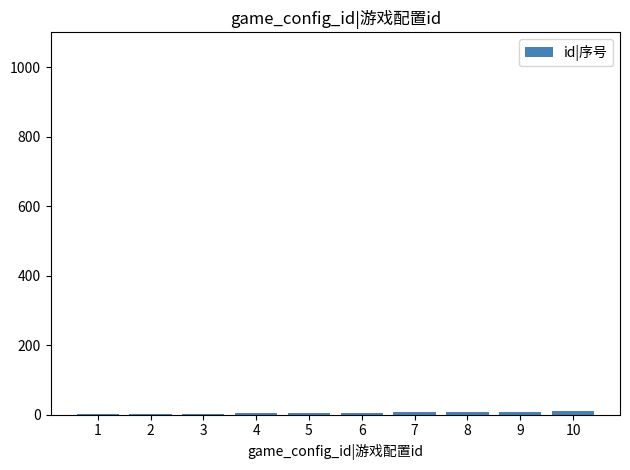

At which label is the value closest to 5?

5